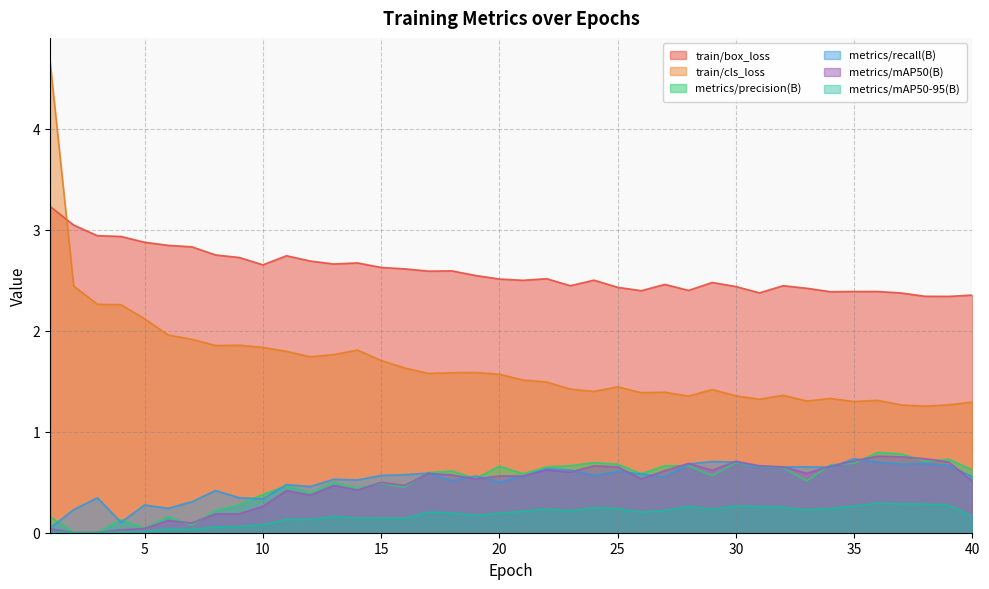

What is the total value across all series at 29?

6.0